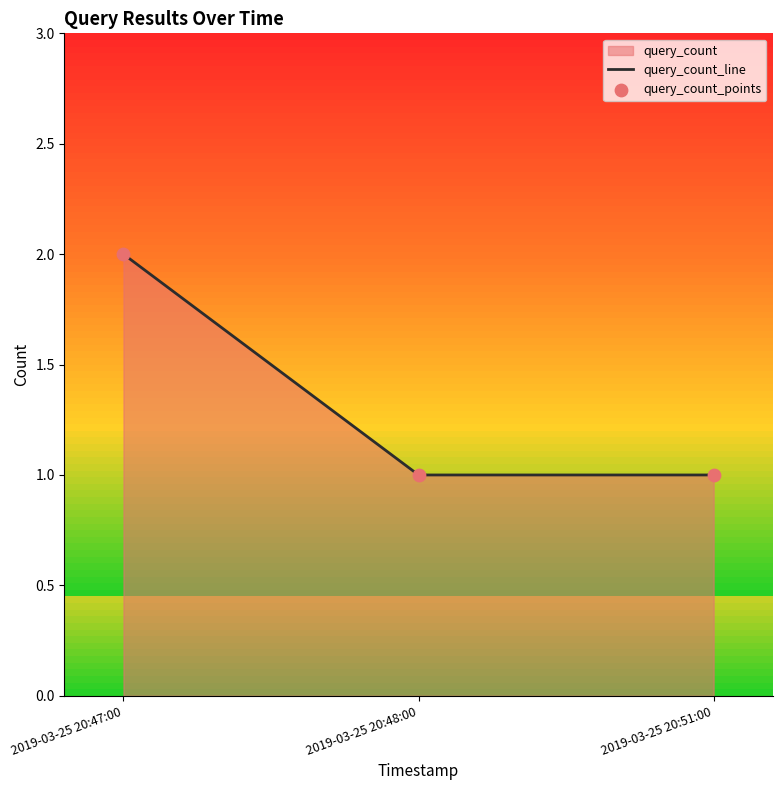

Which series contains the lowest Y value?

query_count_line